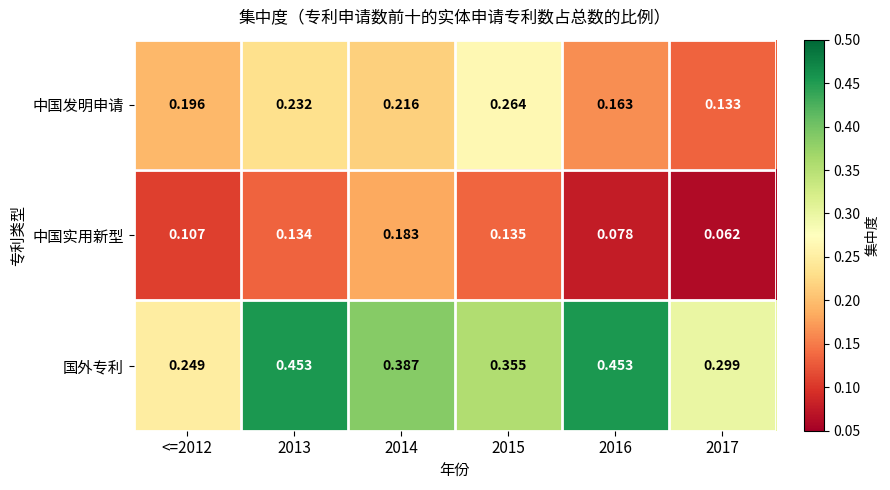

Which series has the largest range (max minus min)?

国外专利